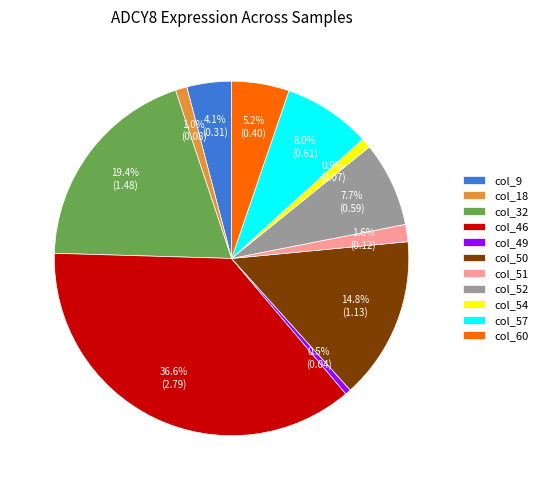

How many slices are in this pie chart?

11